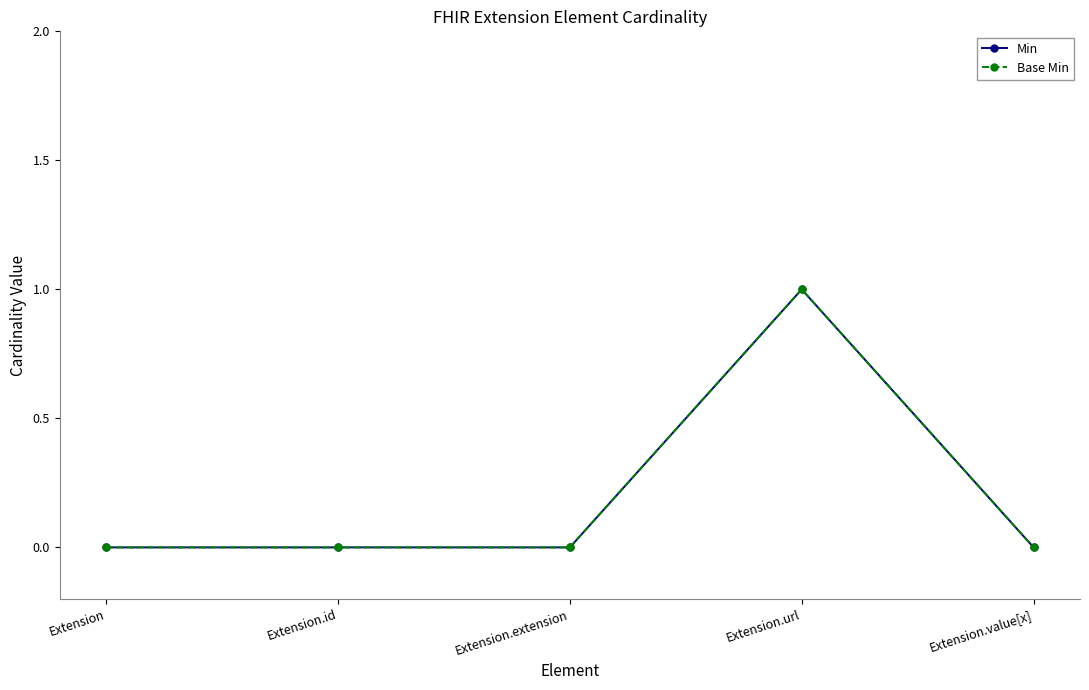

True or false: Base Min and Min intersect in this chart.

False